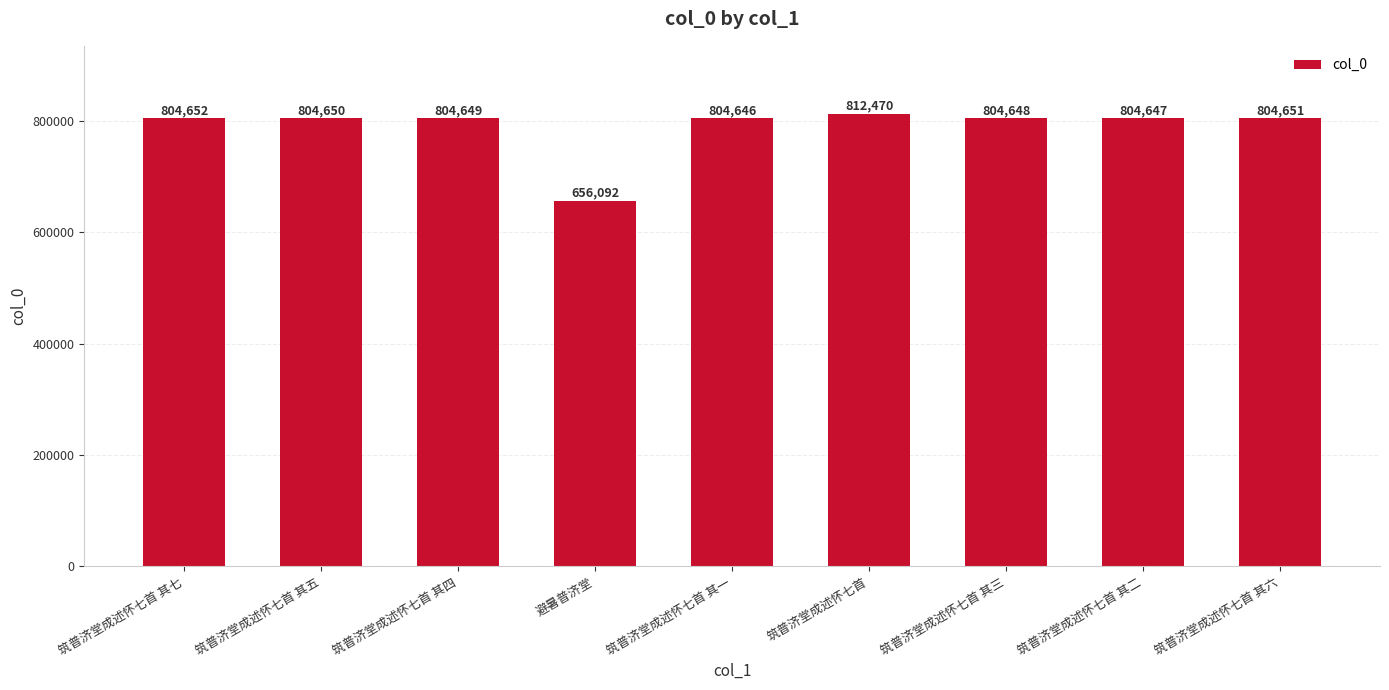

How many data points does each series have?

9